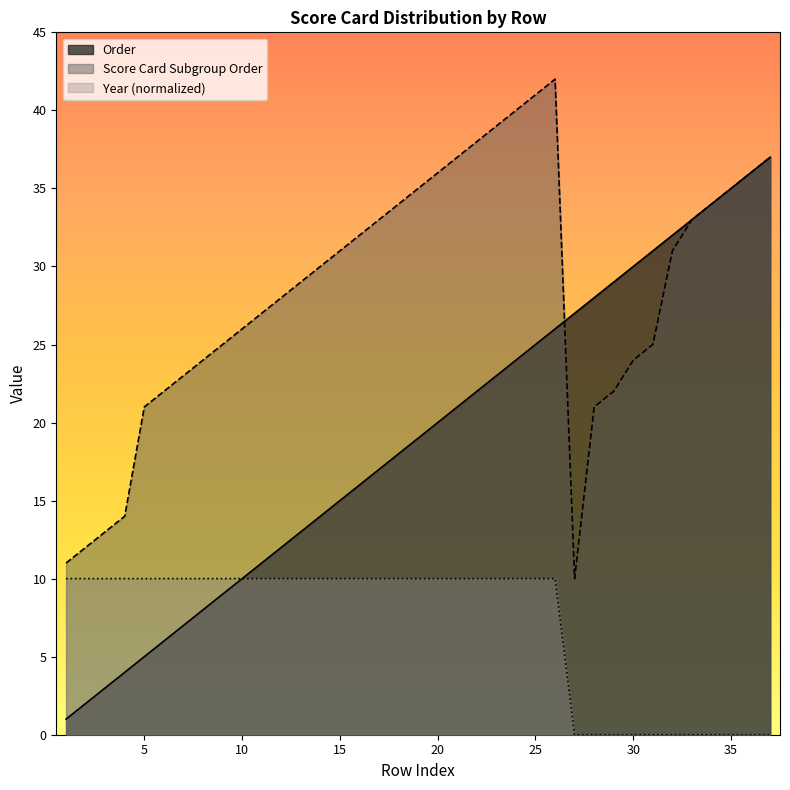

What is the spread (max minus min) of values at 13?

19